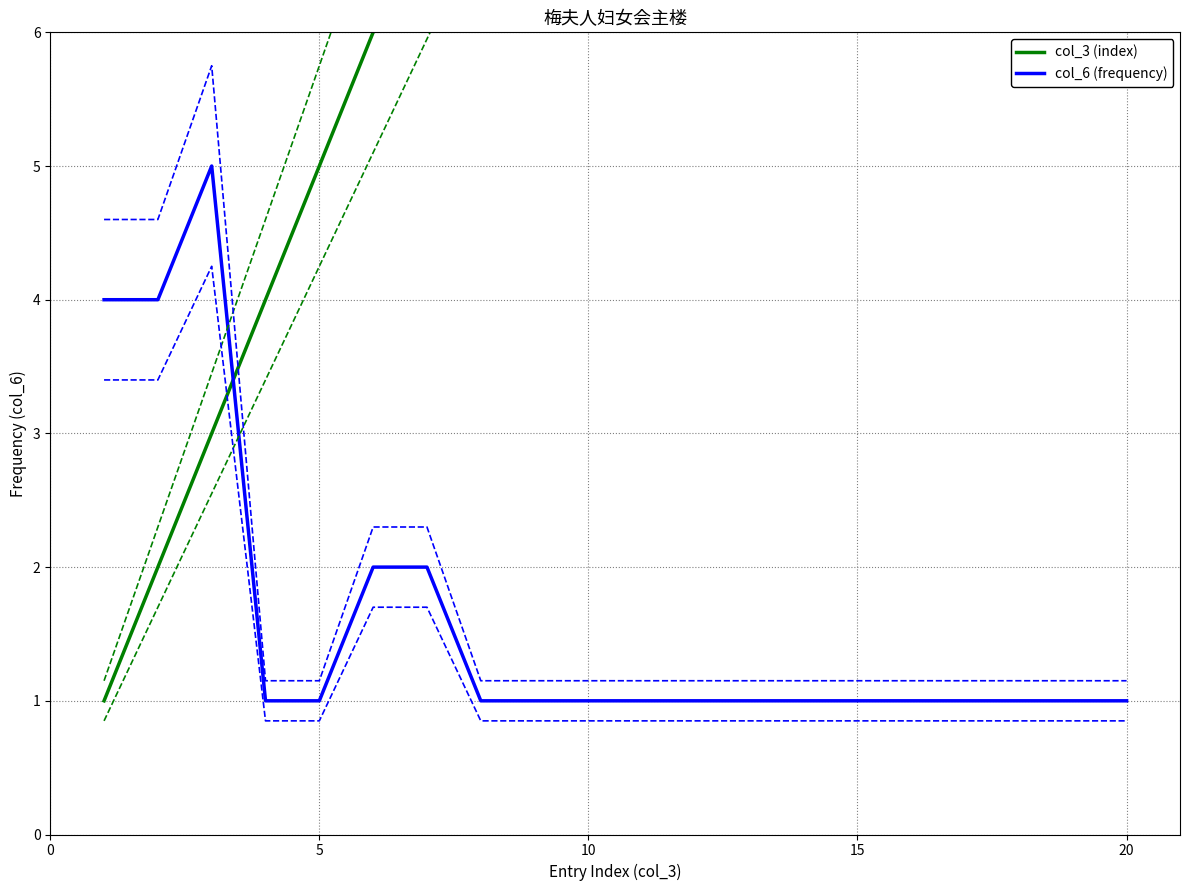

Which series has the widest spread of values?

col_3 (index)